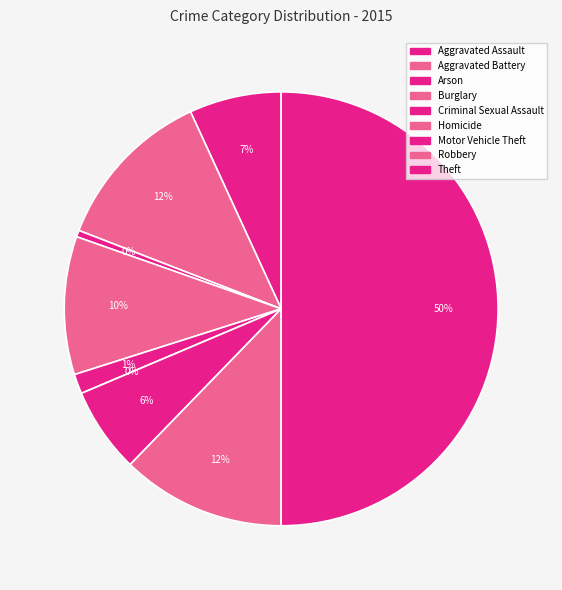

Do Arson and Aggravated Battery together represent more than half of the pie?

No